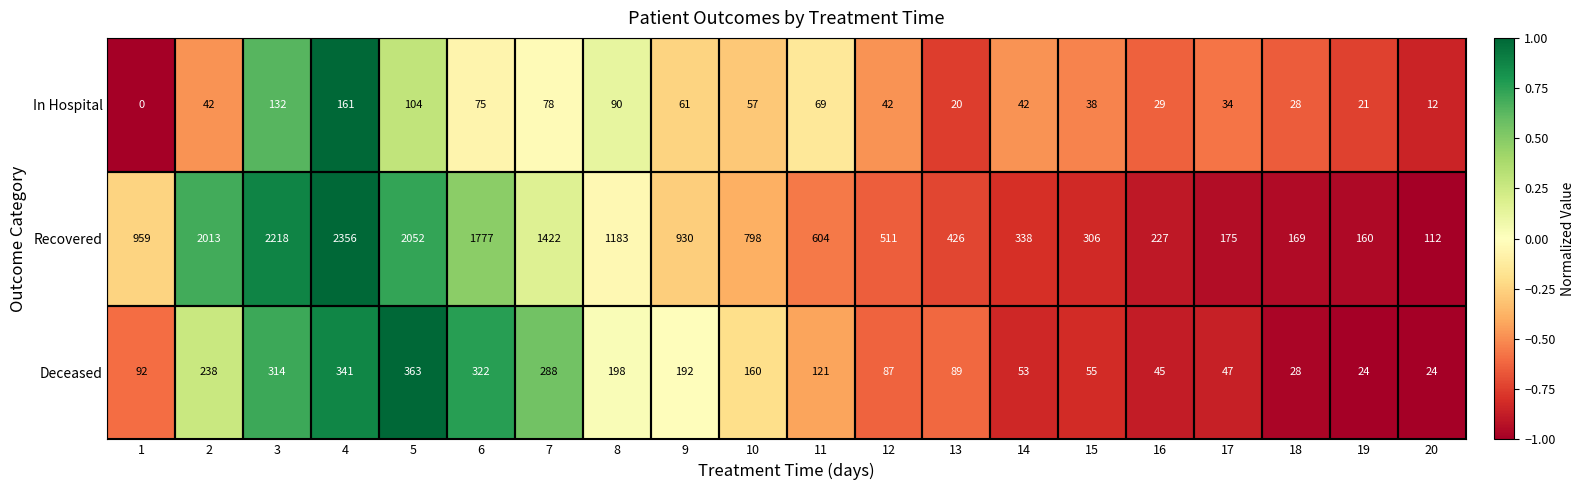

Which category has the highest value in the In Hospital series?

4